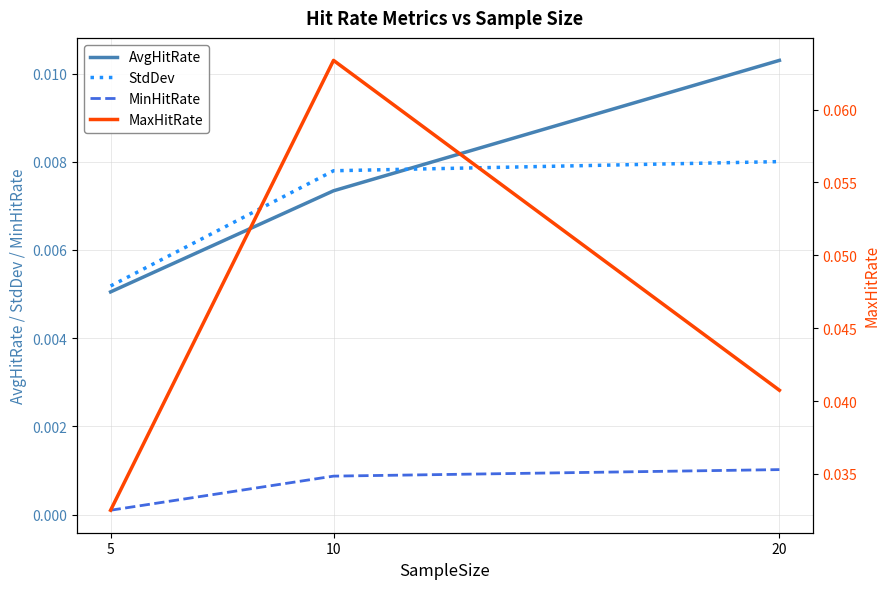

Which series has the largest total across all categories?

MaxHitRate